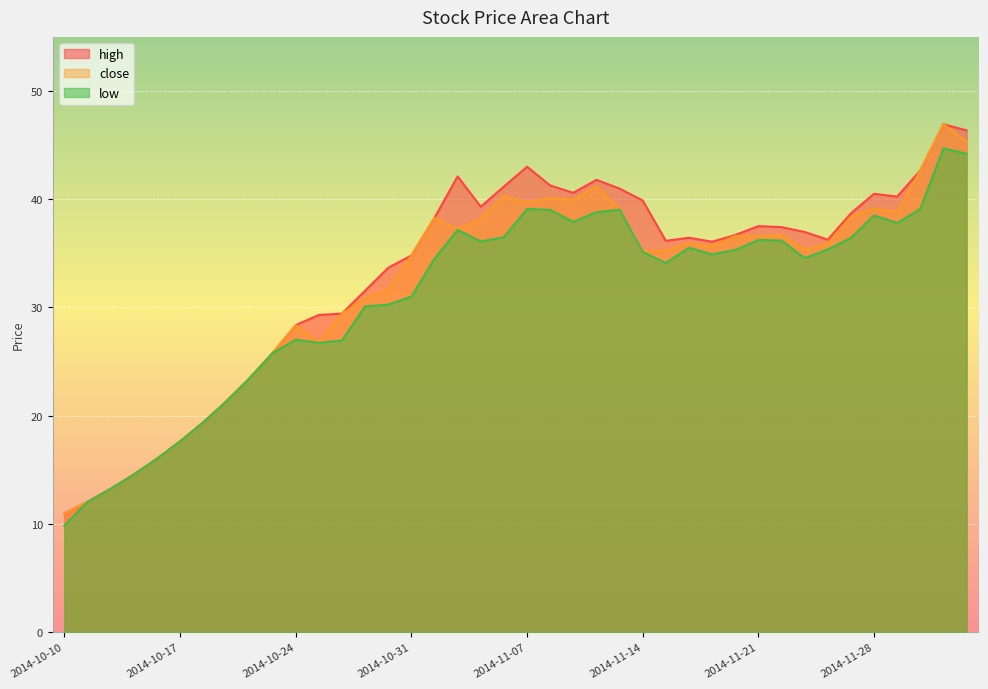

Between 2014-12-04 and 2014-11-10, which is larger?

2014-12-04